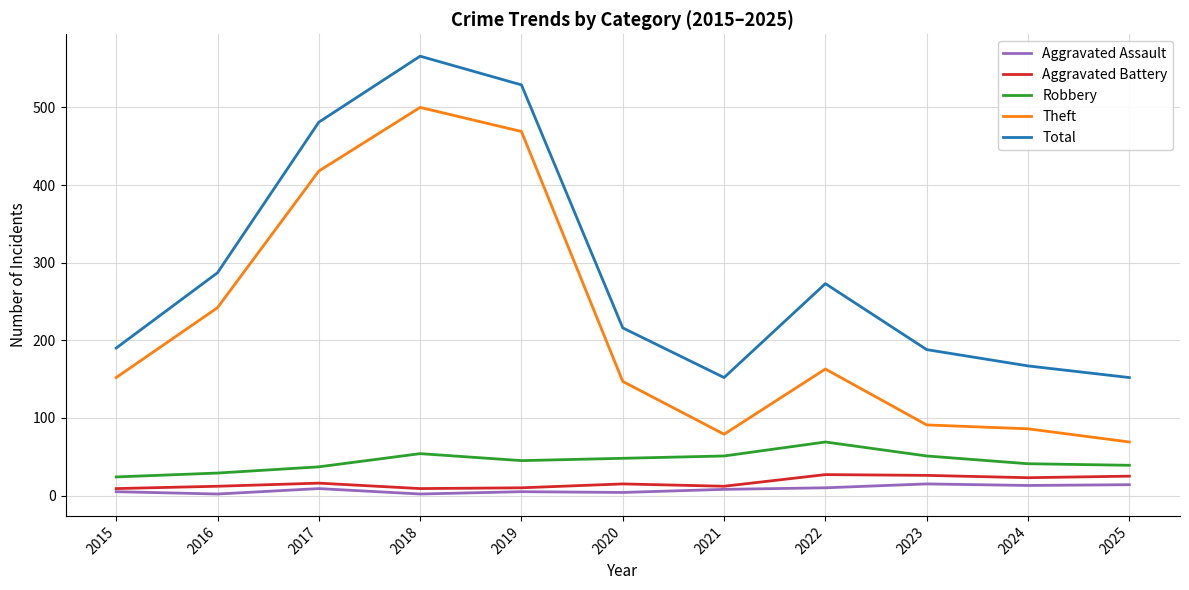

True or false: Aggravated Battery and Robbery intersect in this chart.

False